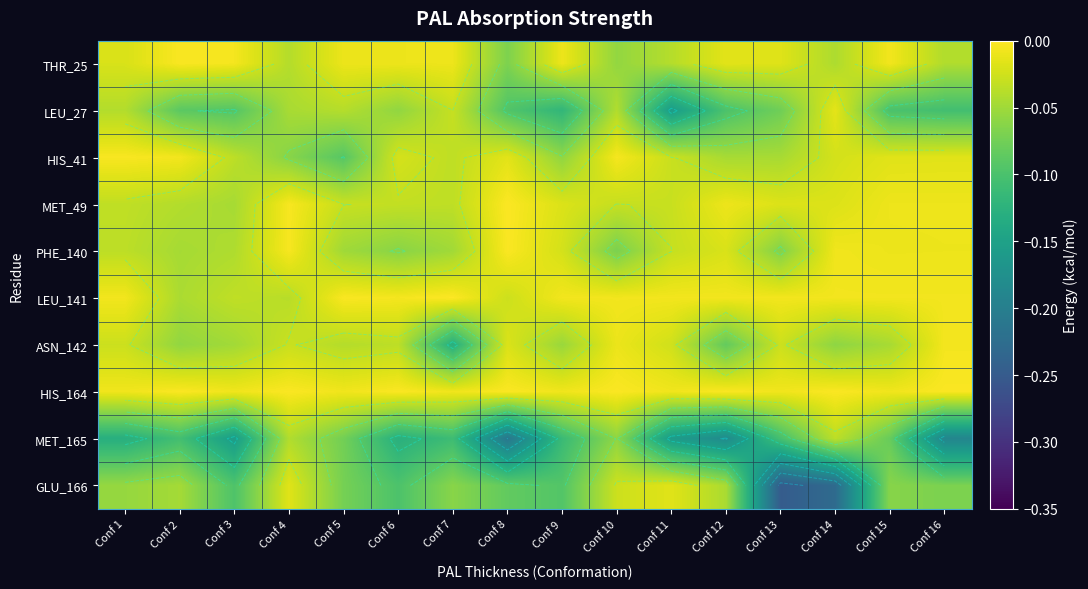

Rank the series at Conf 12 from lowest to highest value.

MET_165, LEU_27, ASN_142, HIS_41, GLU_166, PHE_140, THR_25, MET_49, LEU_141, HIS_164